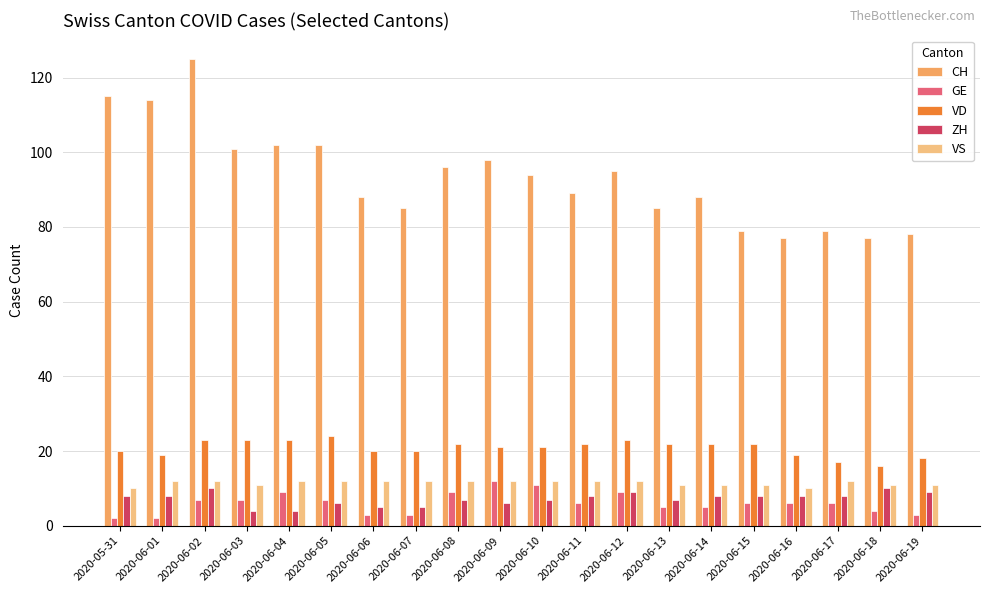

Which series has the largest range (max minus min)?

CH